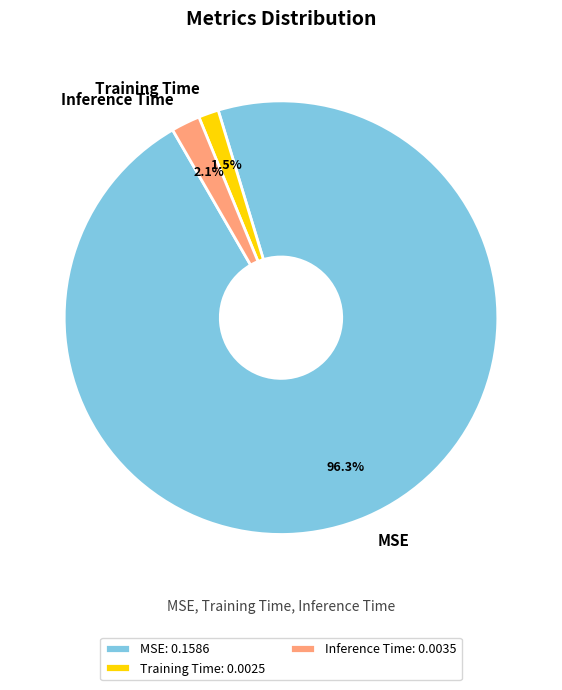

What is the smallest slice in the pie chart?

Training Time